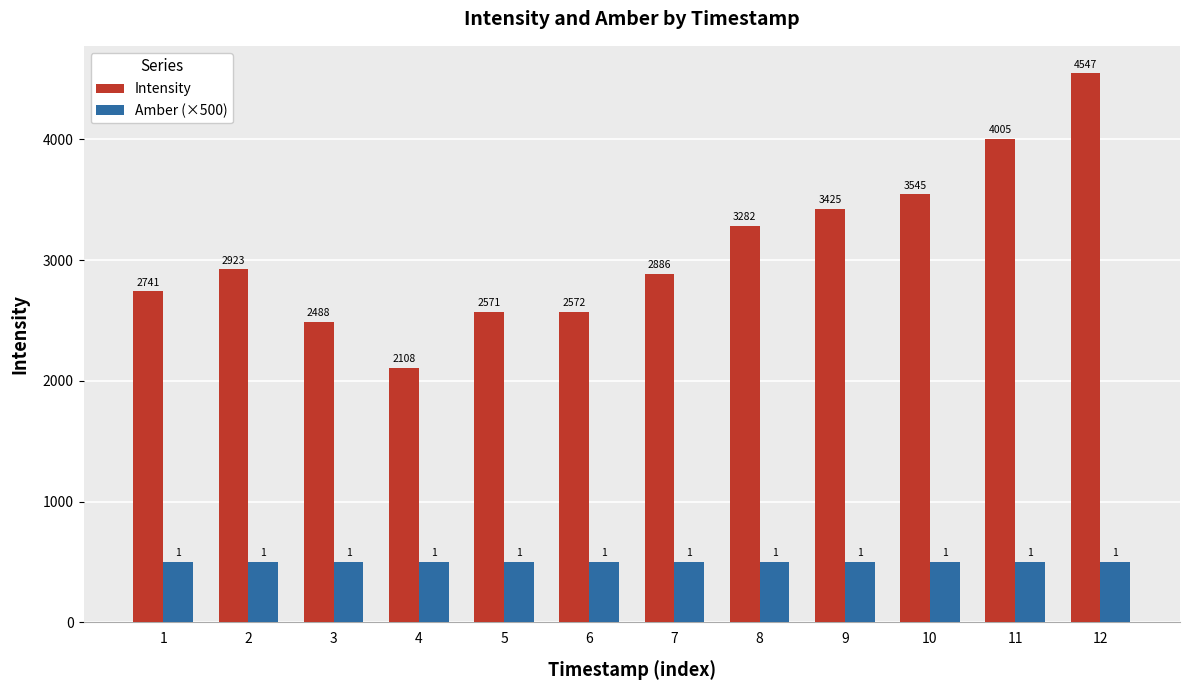

Rank the categories by Intensity value from highest to lowest.

12, 11, 10, 9, 8, 2, 7, 1, 6, 5, 3, 4